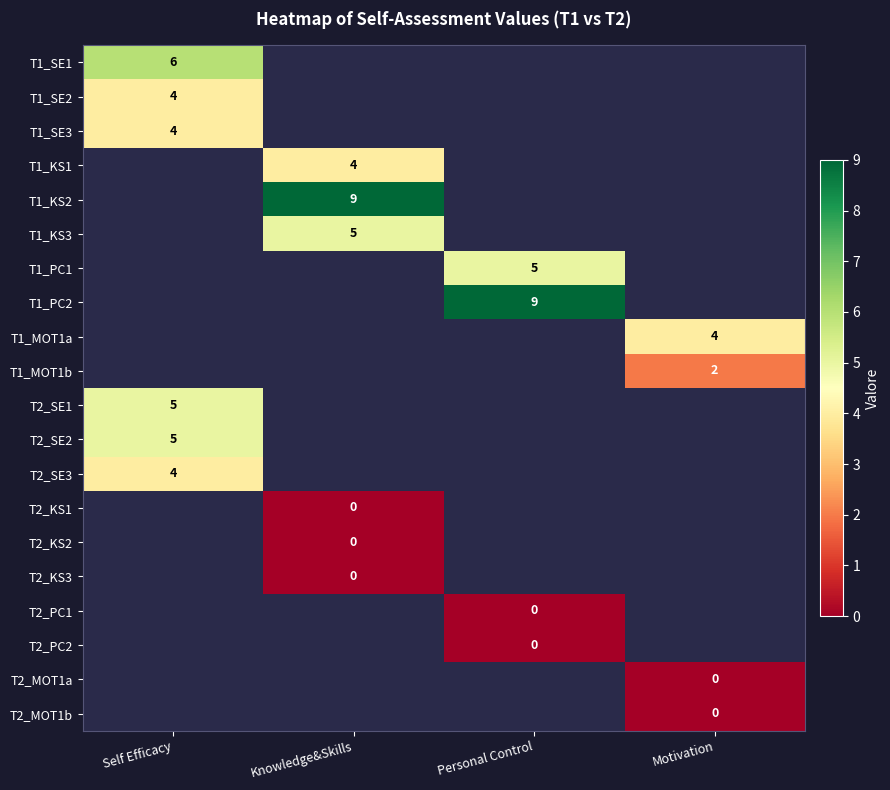

The value of T1_KS2 at Knowledge&Skills is 9.0. True or false?

True